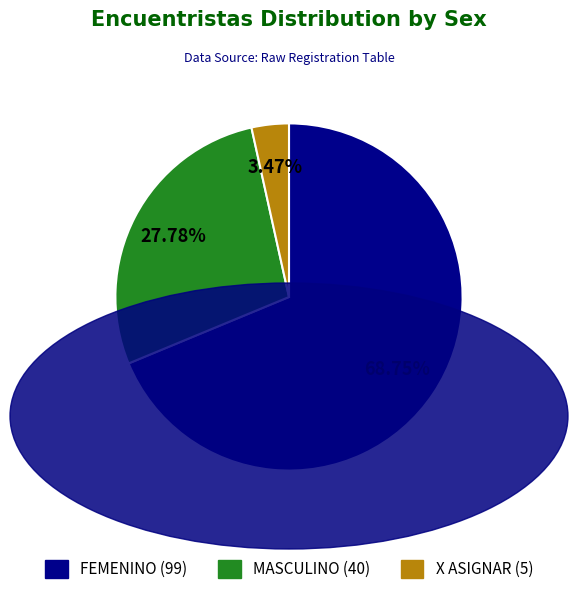

Rank the categories by value from lowest to highest.

X ASIGNAR, MASCULINO, FEMENINO